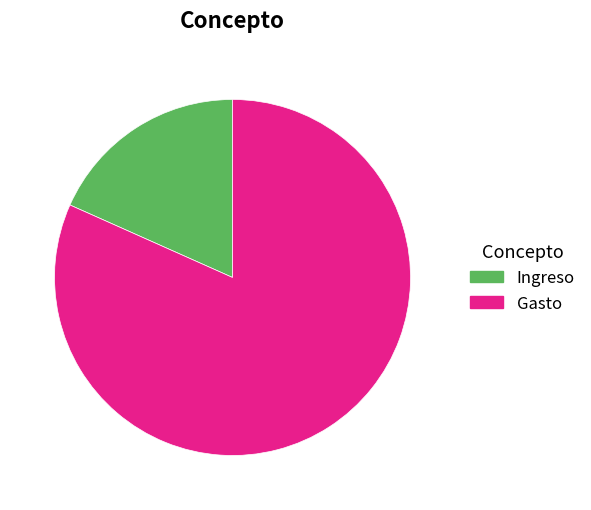

Is there any slice that represents more than half of the pie?

Yes